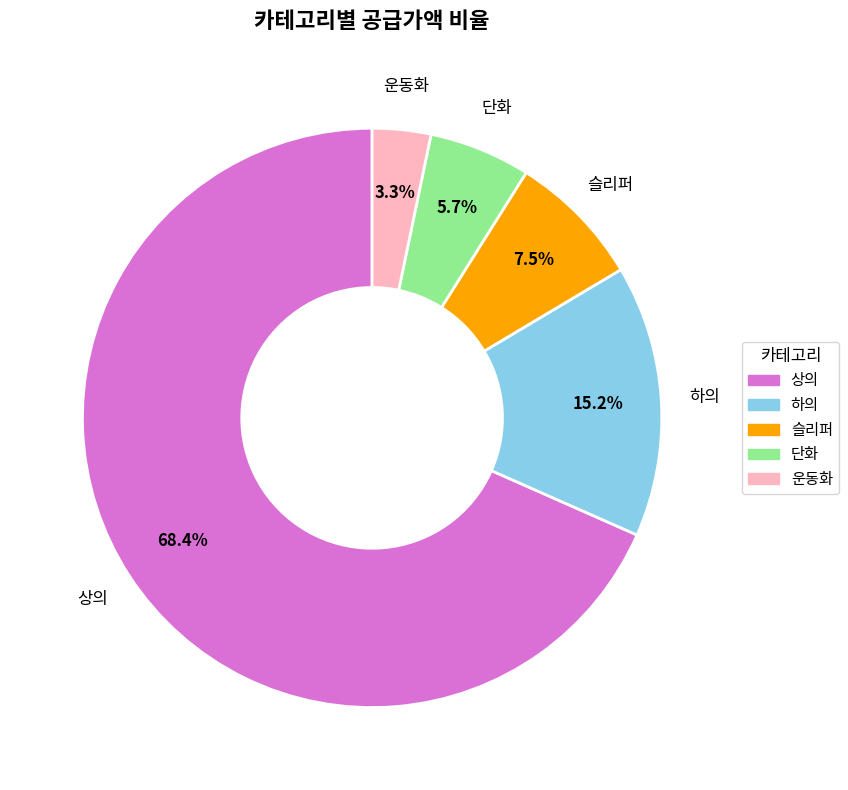

Which has a higher value, 상의 or 하의?

상의